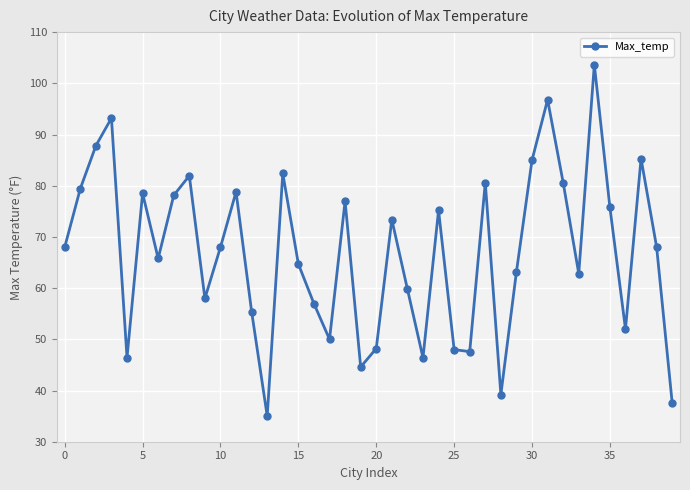

What is the difference between the maximum and minimum values?

68.6